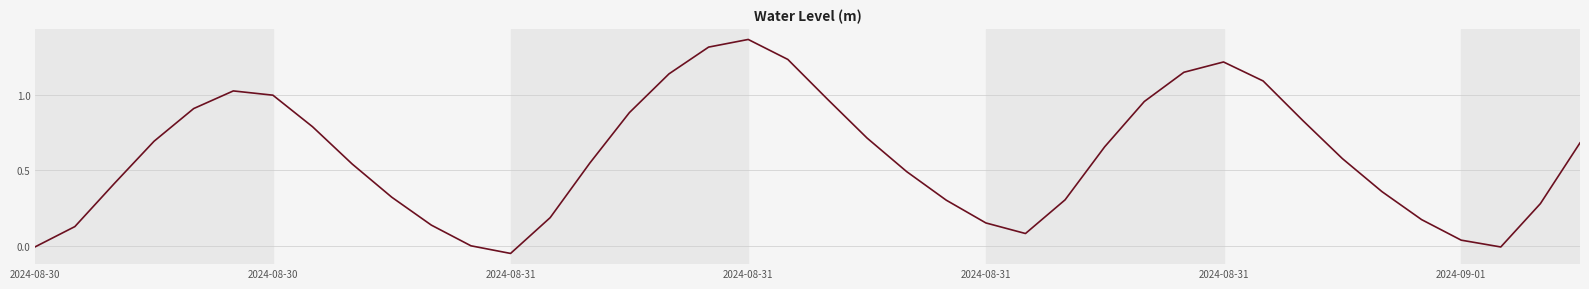

At which category does the data reach its first local valley?

2024-08-31